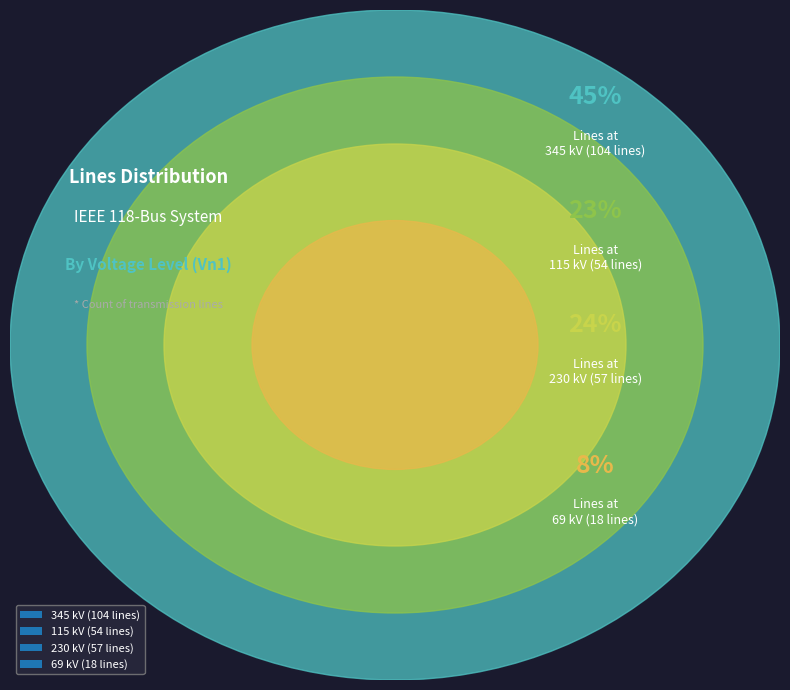

To the nearest percent, what portion does 345 represent?

45%